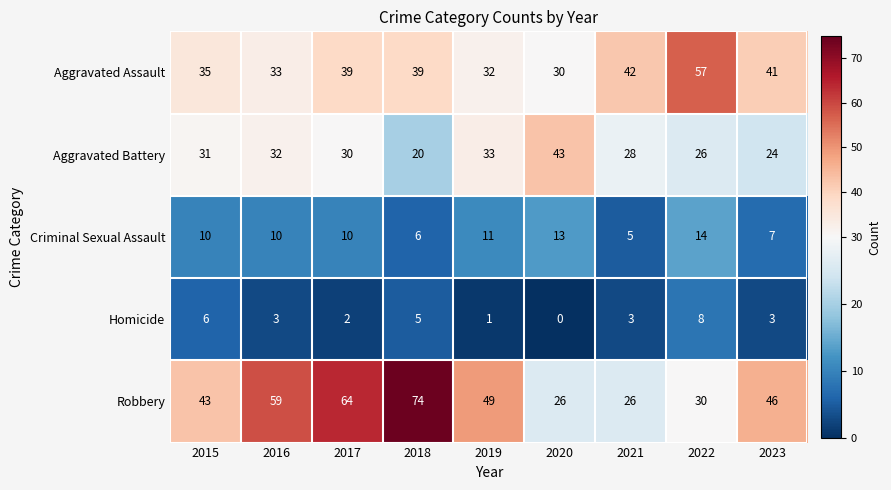

Count the number of data series in this chart.

5